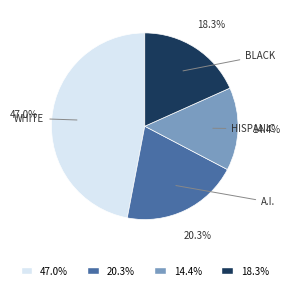

Is there a majority slice in this chart?

No